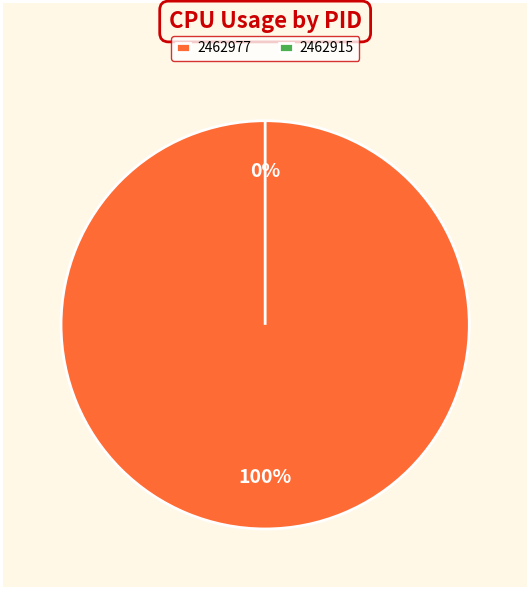

What percentage is the 2462977 slice, to the nearest percent?

100%